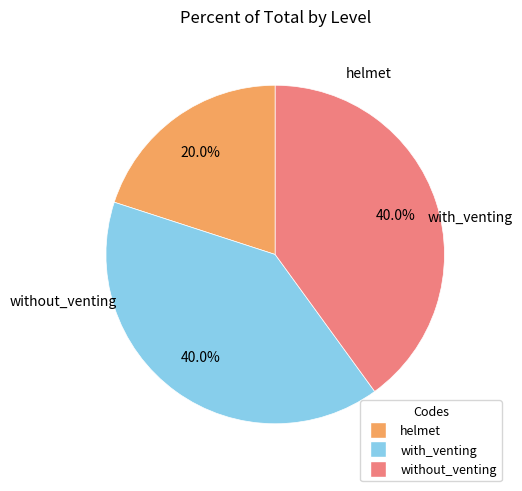

Which has a higher value, helmet or without_venting?

without_venting